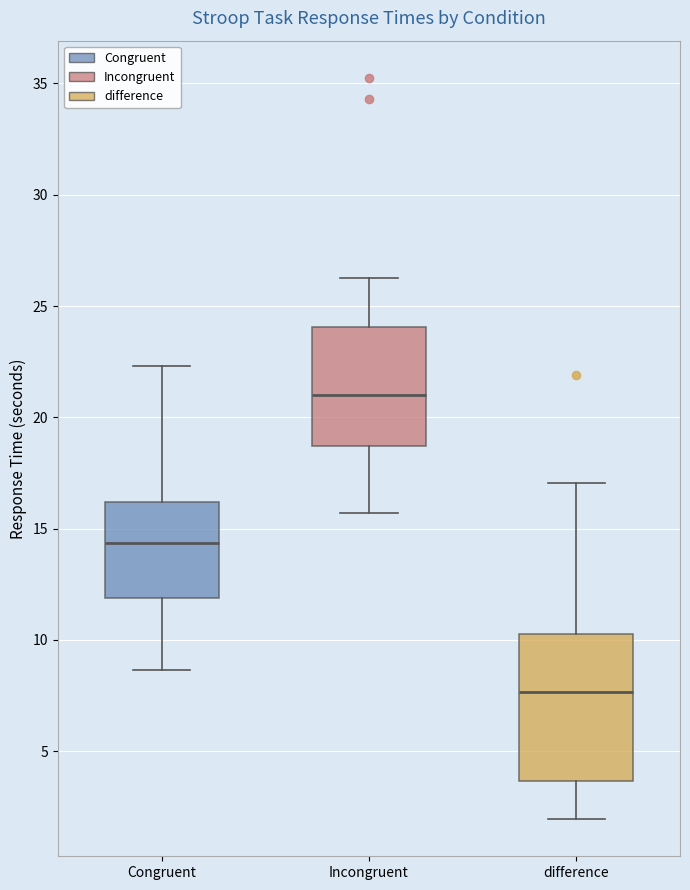

Where does the lower whisker of the box for Incongruent end on the y-axis? The values are not printed on the chart, so give them approximately, as read against the axis.

15.5